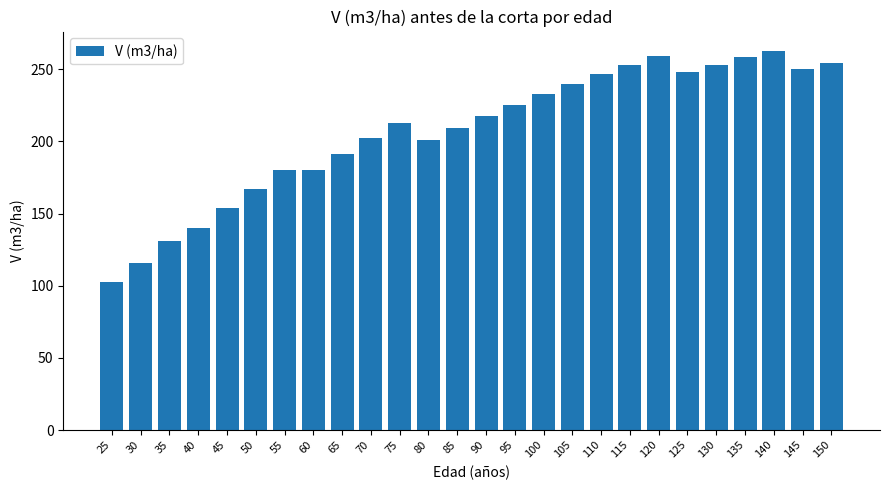

Which label corresponds to the largest value in the chart?

140